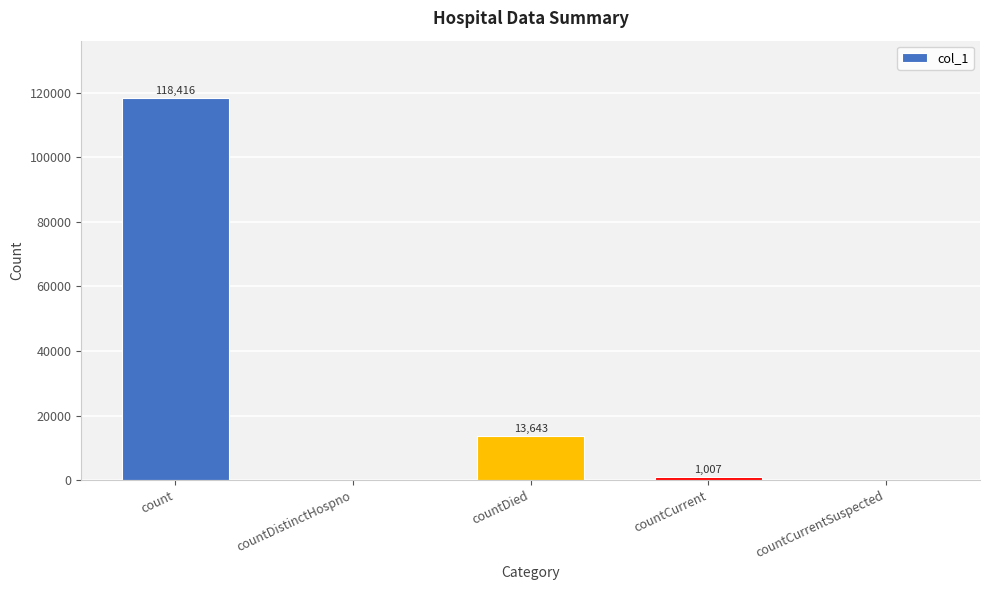

What is the sum of all values?

133066